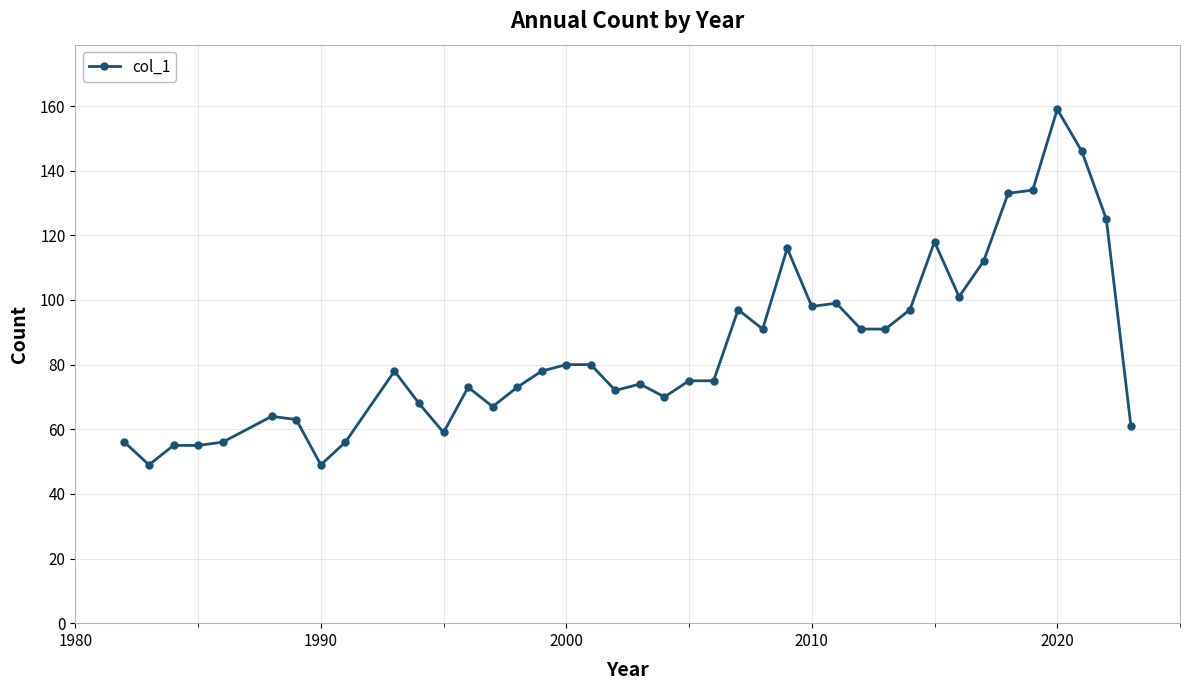

True or false: the data has more than 1 interior local peaks.

True